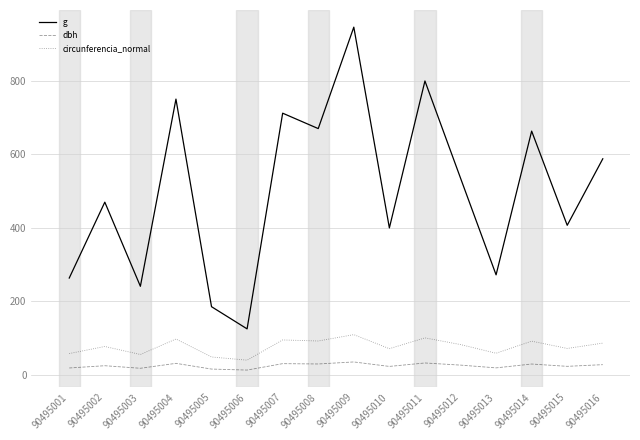

True or false: dbh and circunferencia_normal intersect in this chart.

False